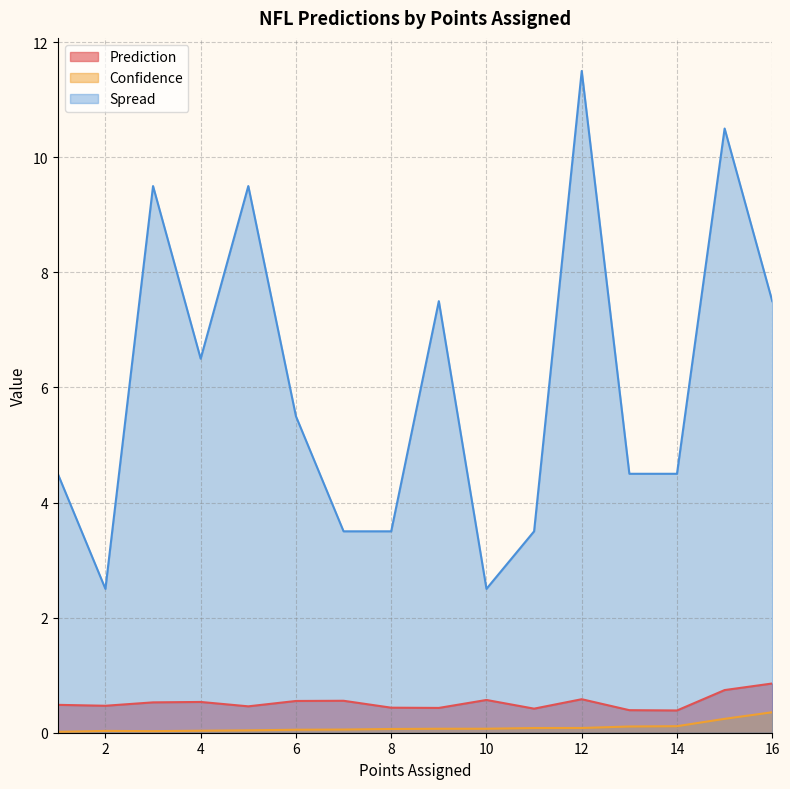

In Confidence, how many points are higher than both neighbors (excluding endpoints)?

1